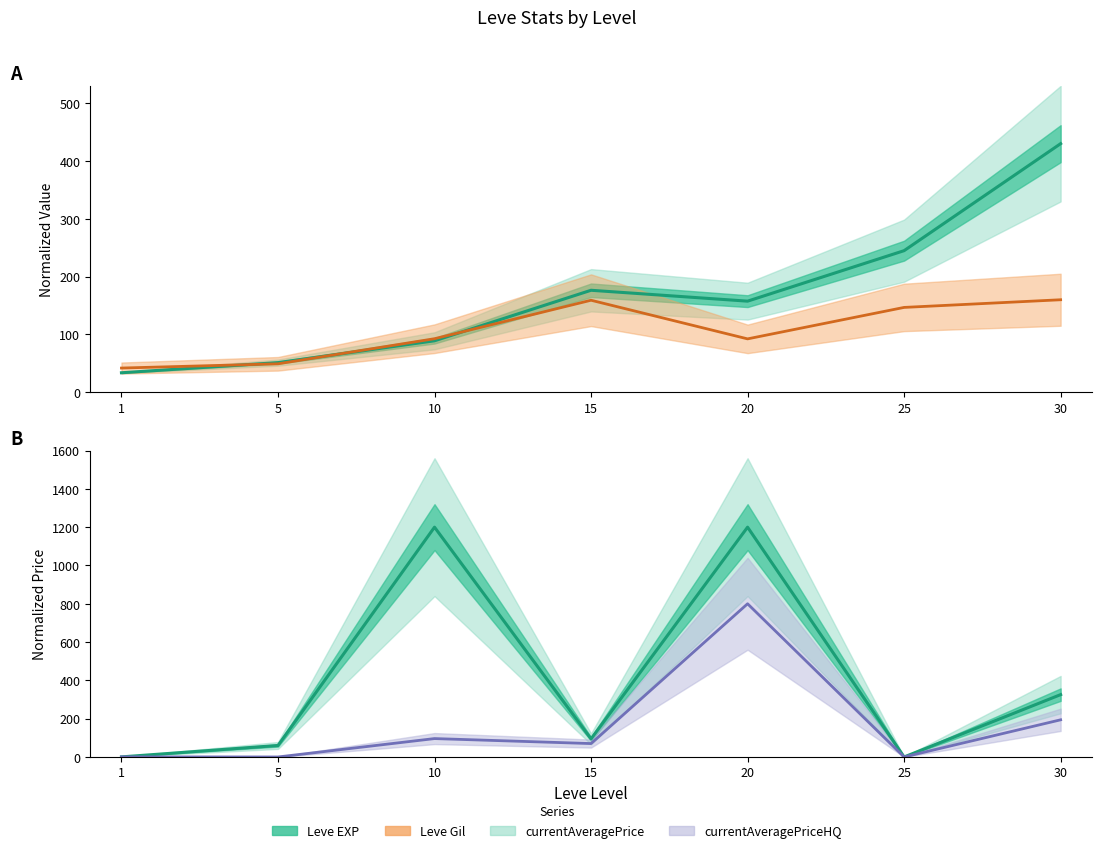

Where is Leve EXP (center) nearest to the value 231?

25